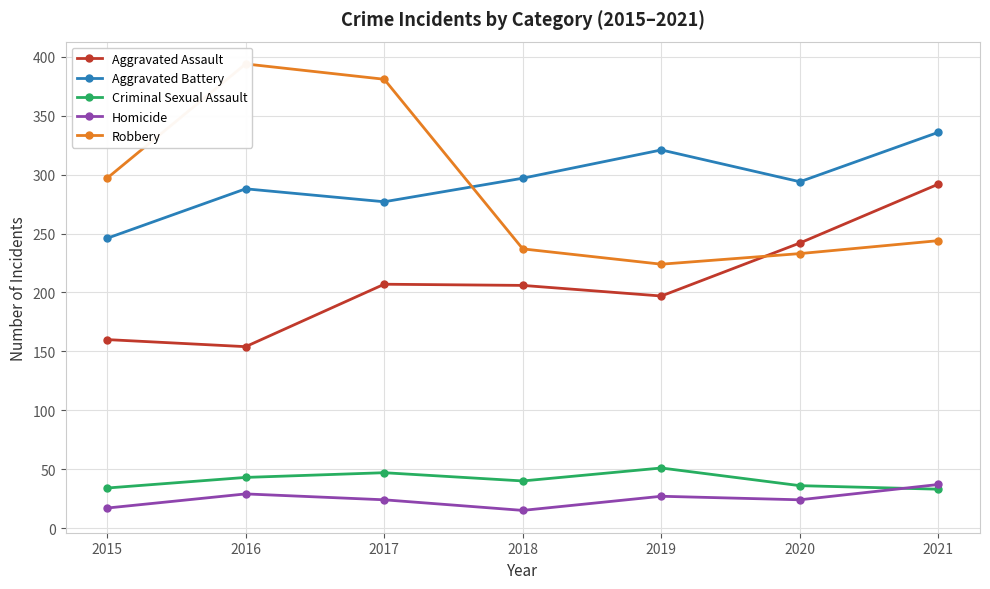

What is the lowest value of the Aggravated Battery series?

246